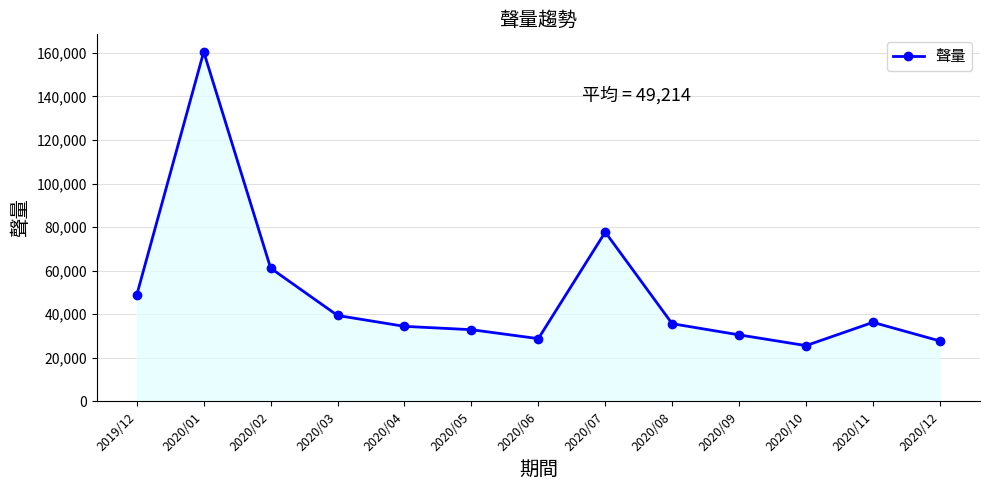

True or false: there are more than 2 points higher than both neighbors.

True